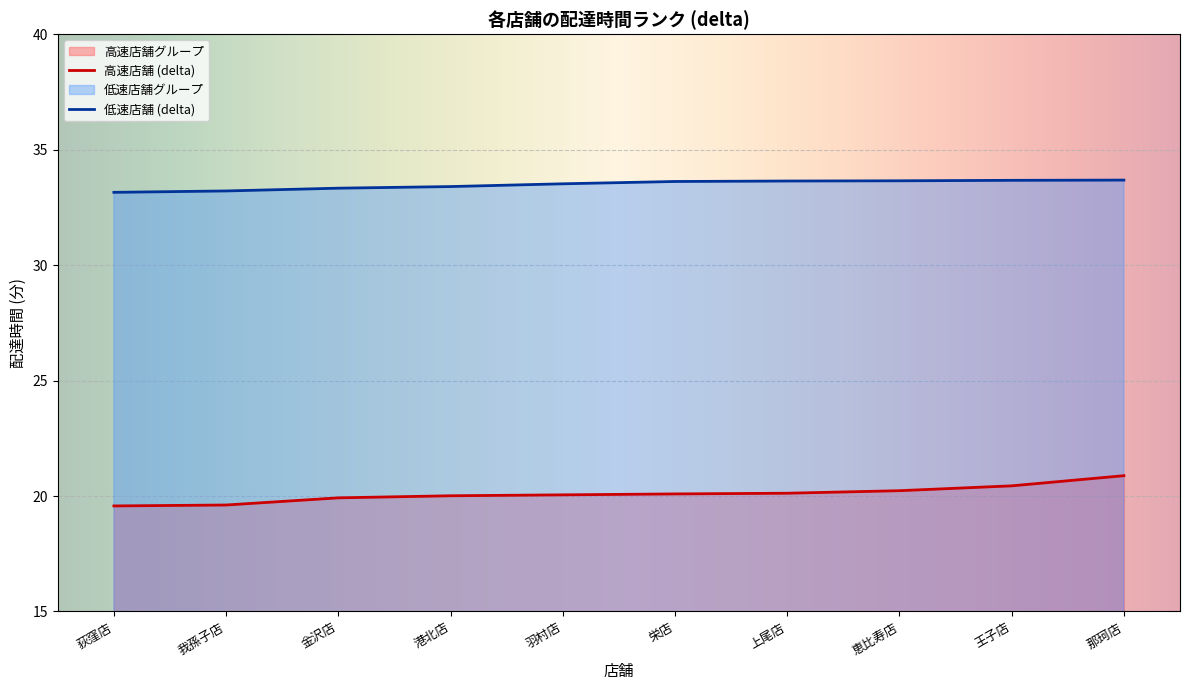

The value of 荻窪店 at 我孫子店 is 19.6. True or false?

True